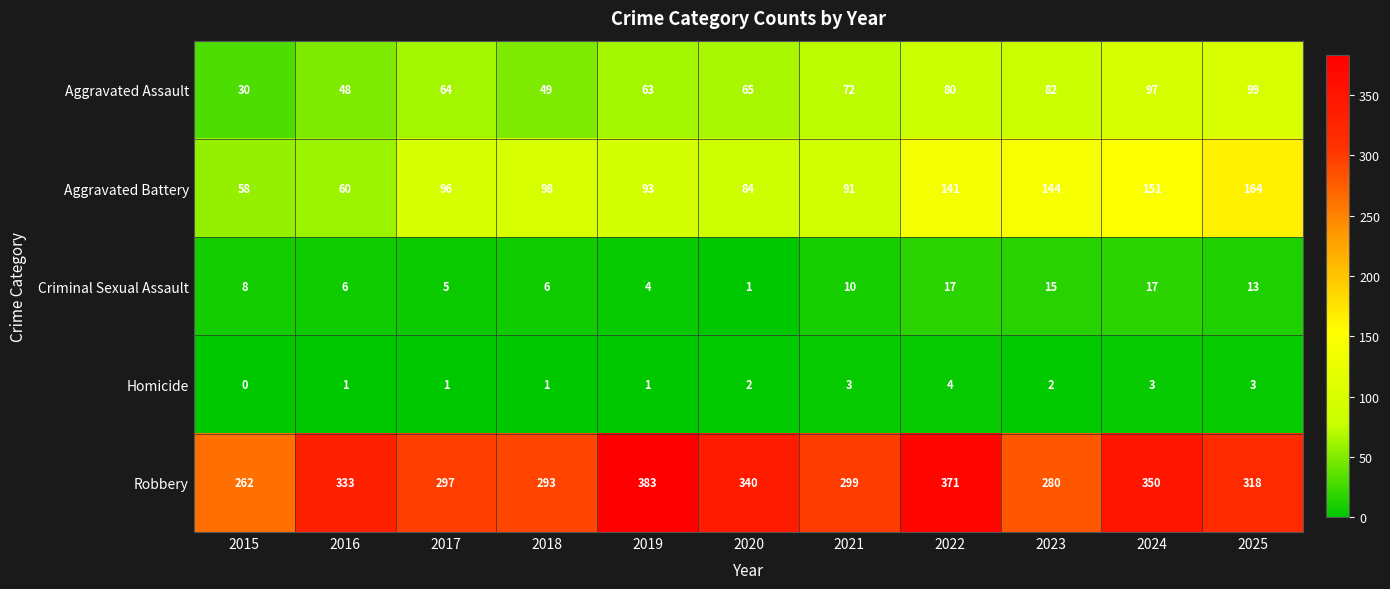

List the series in order of their peak value, lowest first.

Homicide, Criminal Sexual Assault, Aggravated Assault, Aggravated Battery, Robbery